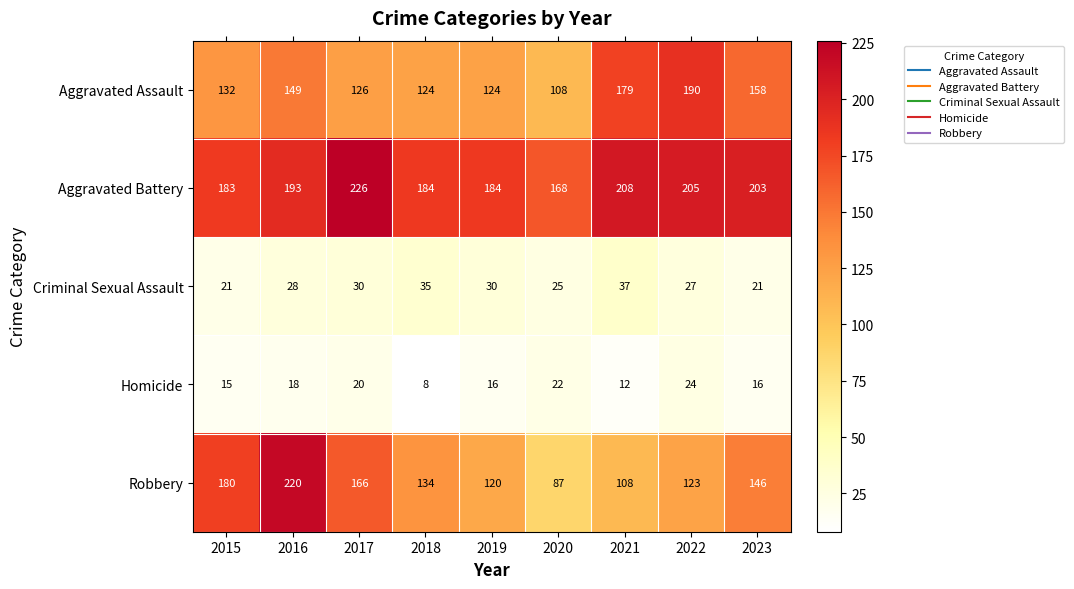

Is it true that Aggravated Assault equals 61 at 2017?

False